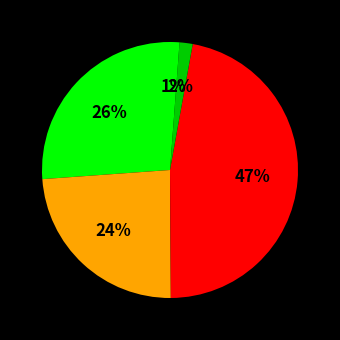

Count the number of slices in the pie.

5